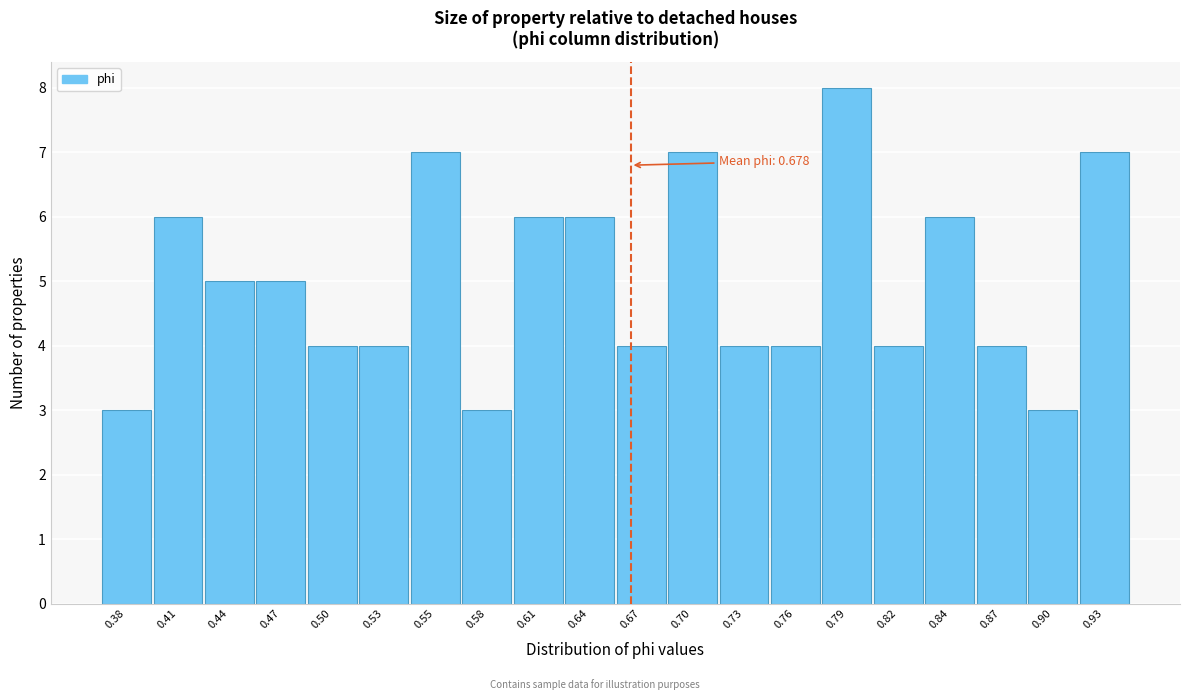

Reading left to right, what are all the values shown in this chart?

3	6	5	5	4	4	7	3	6	6	4	7	4	4	8	4	6	4	3	7